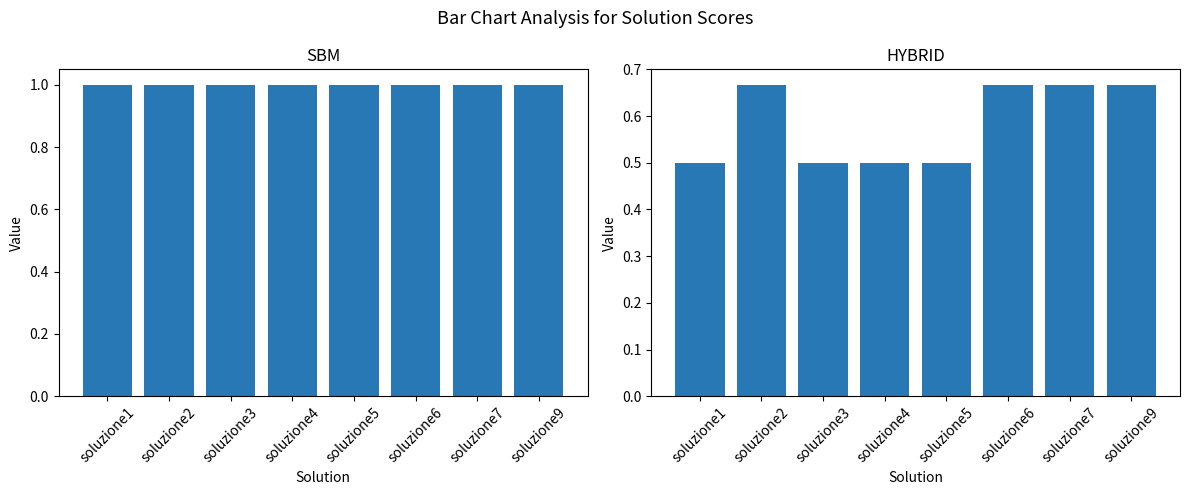

Which series has the widest spread of values?

HYBRID